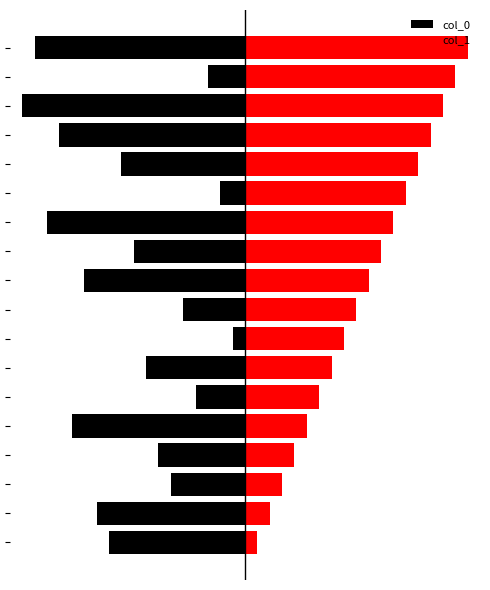

What is the sum of all col_0 values?

-171